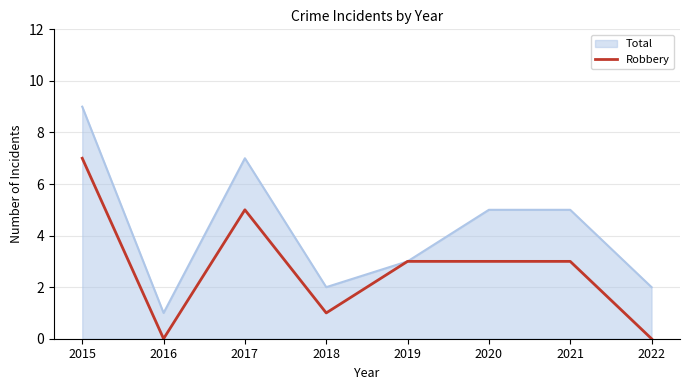

Rank the series at 2016 from highest to lowest value.

Total, Robbery